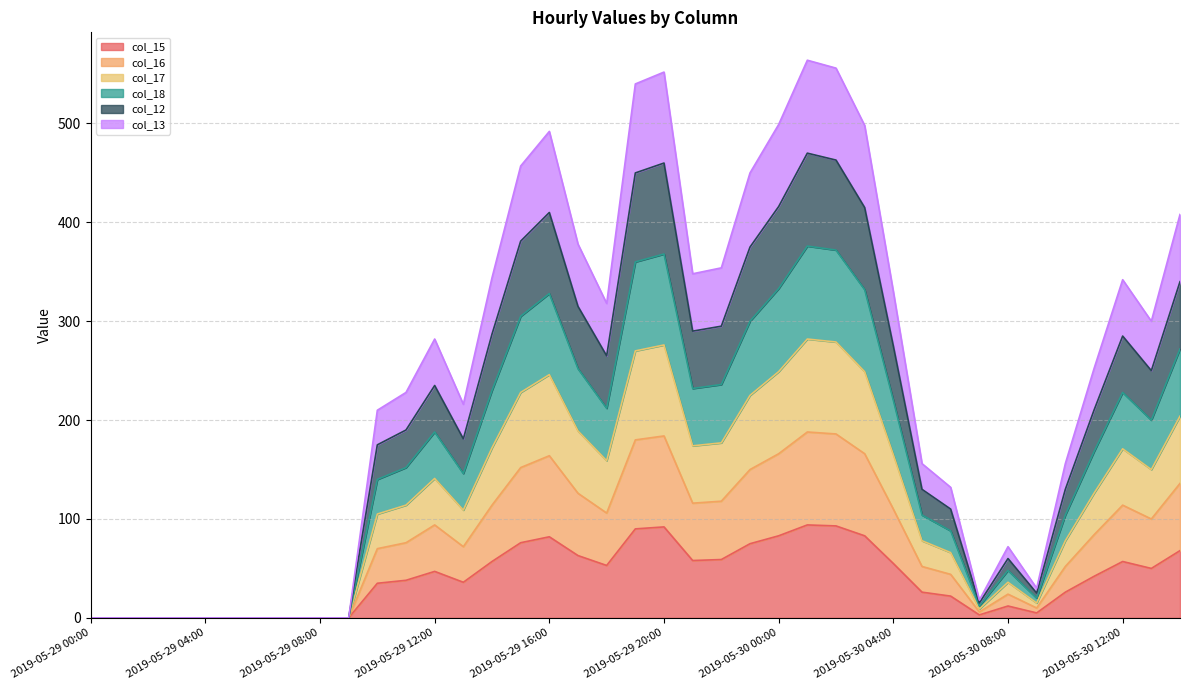

True or false: col_16 has more than 2 points higher than both neighbors.

True